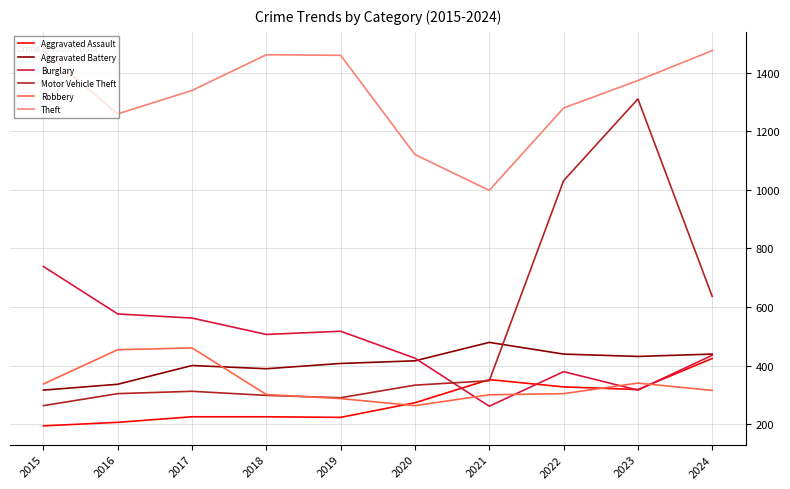

Which series has the widest spread of values?

Motor Vehicle Theft